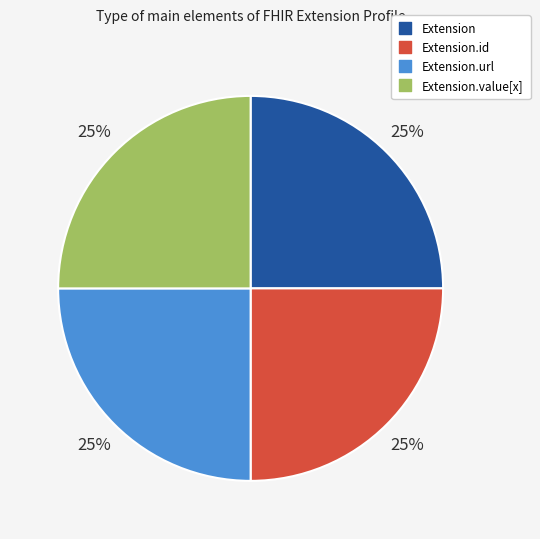

Is there a majority slice in this chart?

No